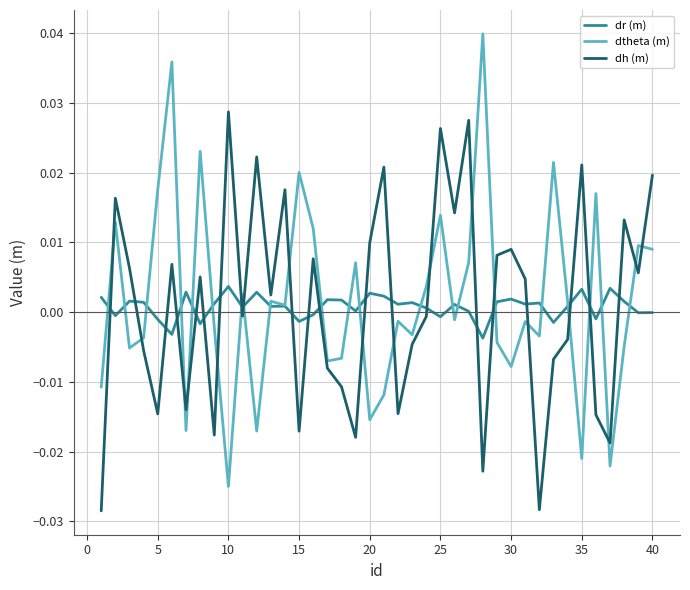

Which series has the widest spread of values?

dtheta (m)